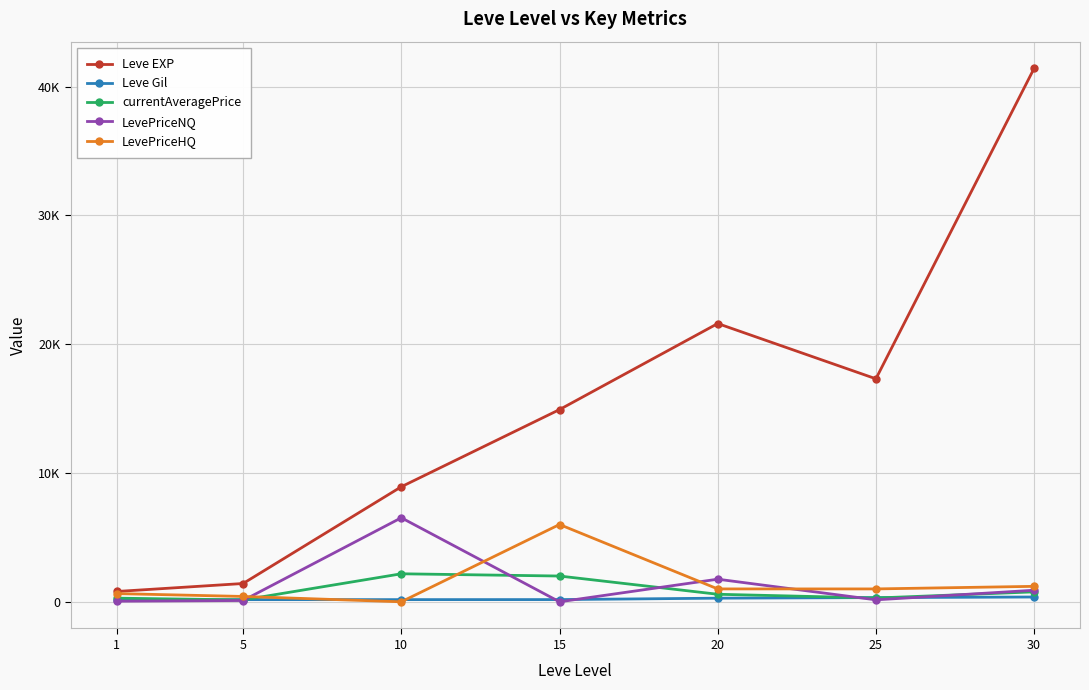

At which category is the sum across all series the highest?

30